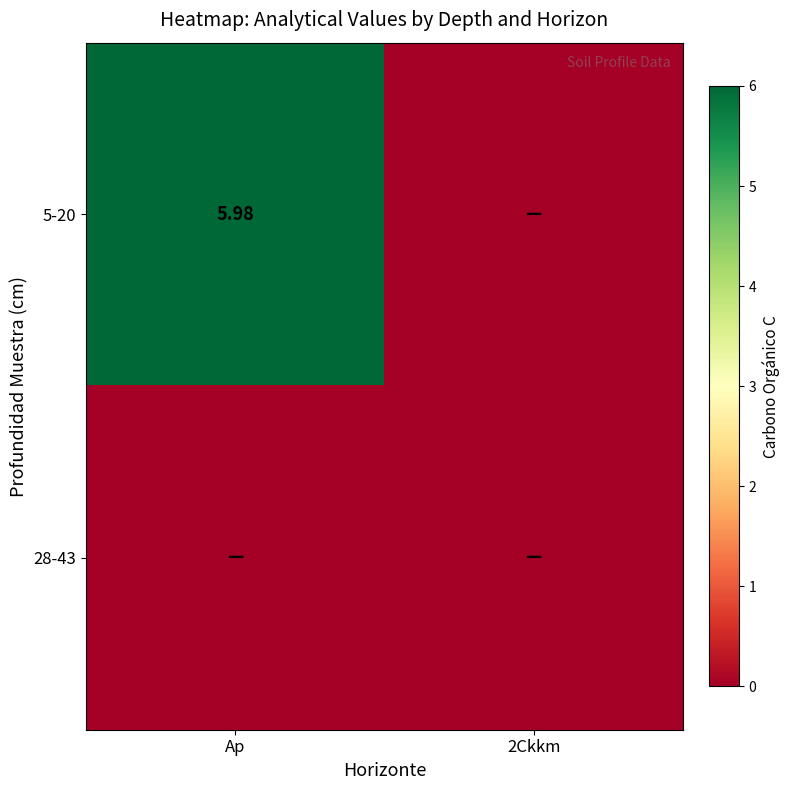

The value of 5-20 at Ap is 6.0. True or false?

True